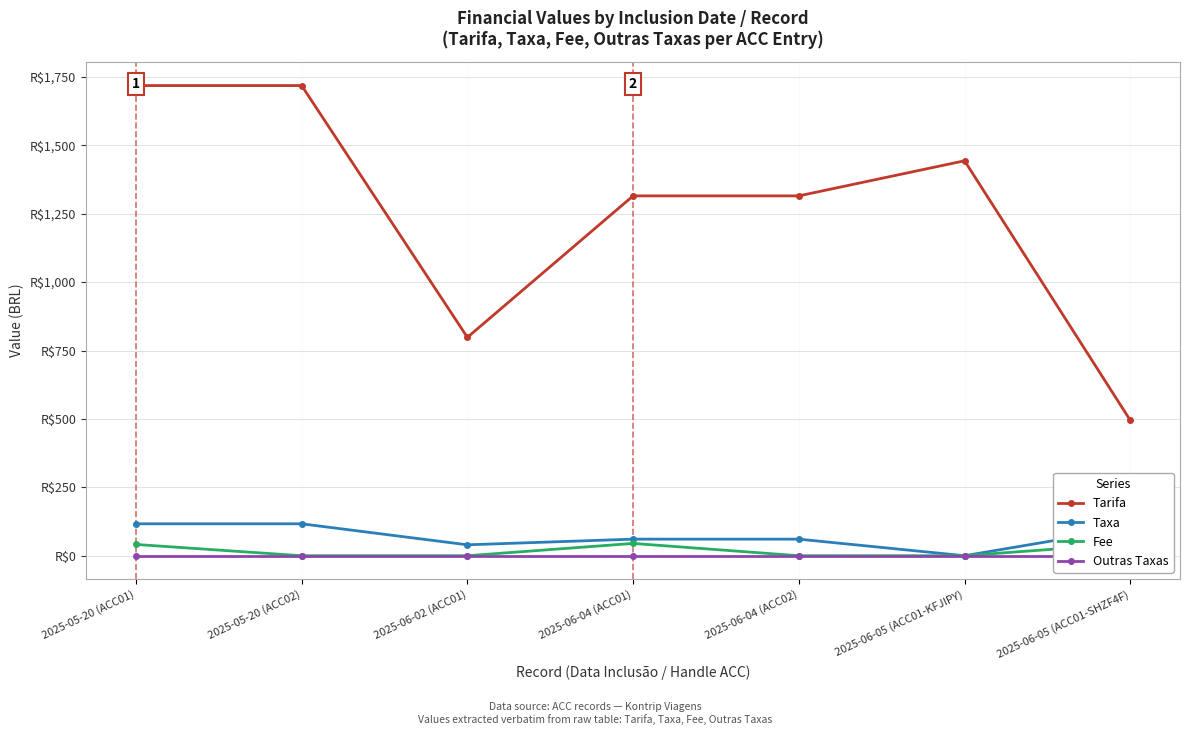

True or false: Taxa and Tarifa cross at least once.

False